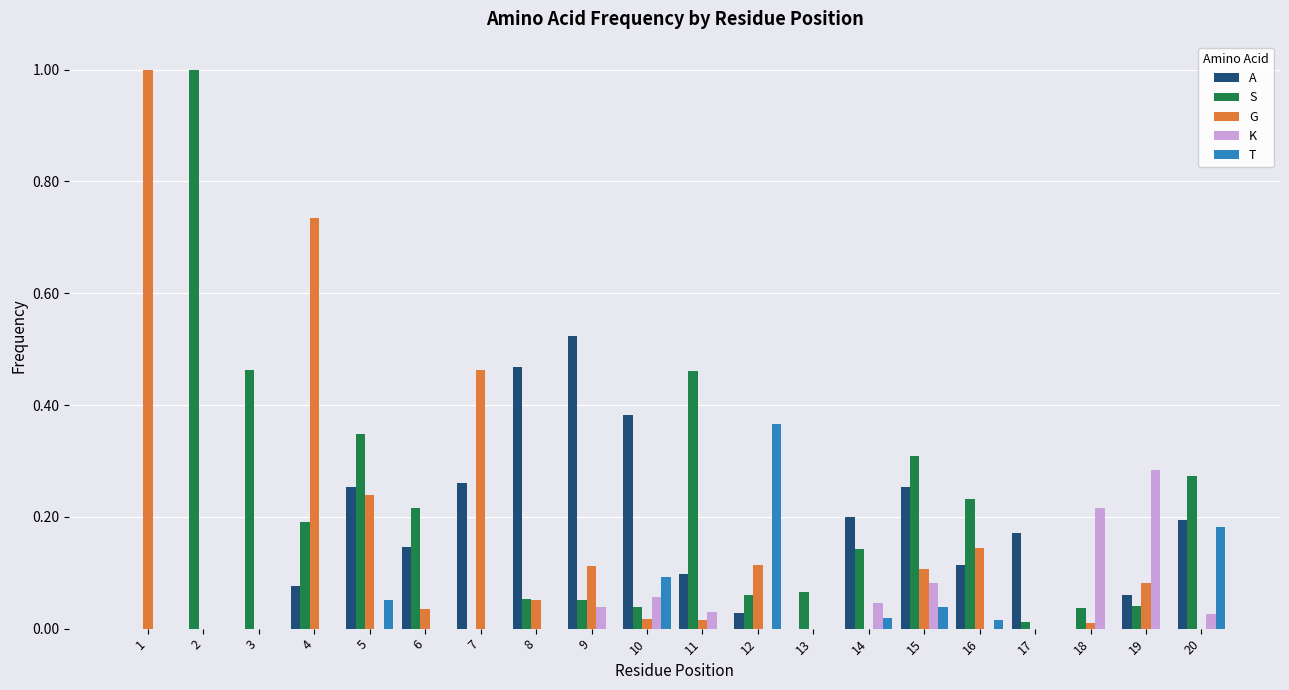

How many groups of bars are there?

20